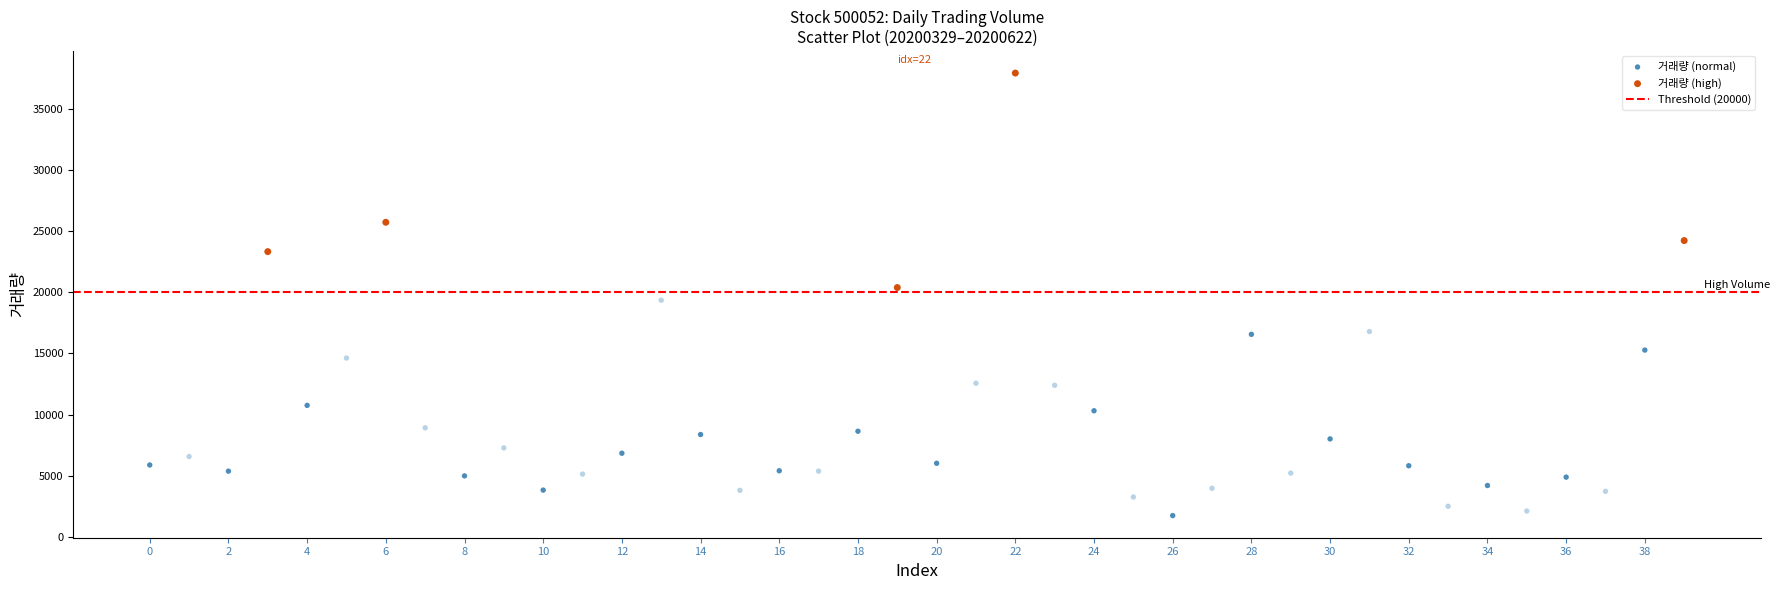

Which series contains the lowest Y value?

거래량 (normal)